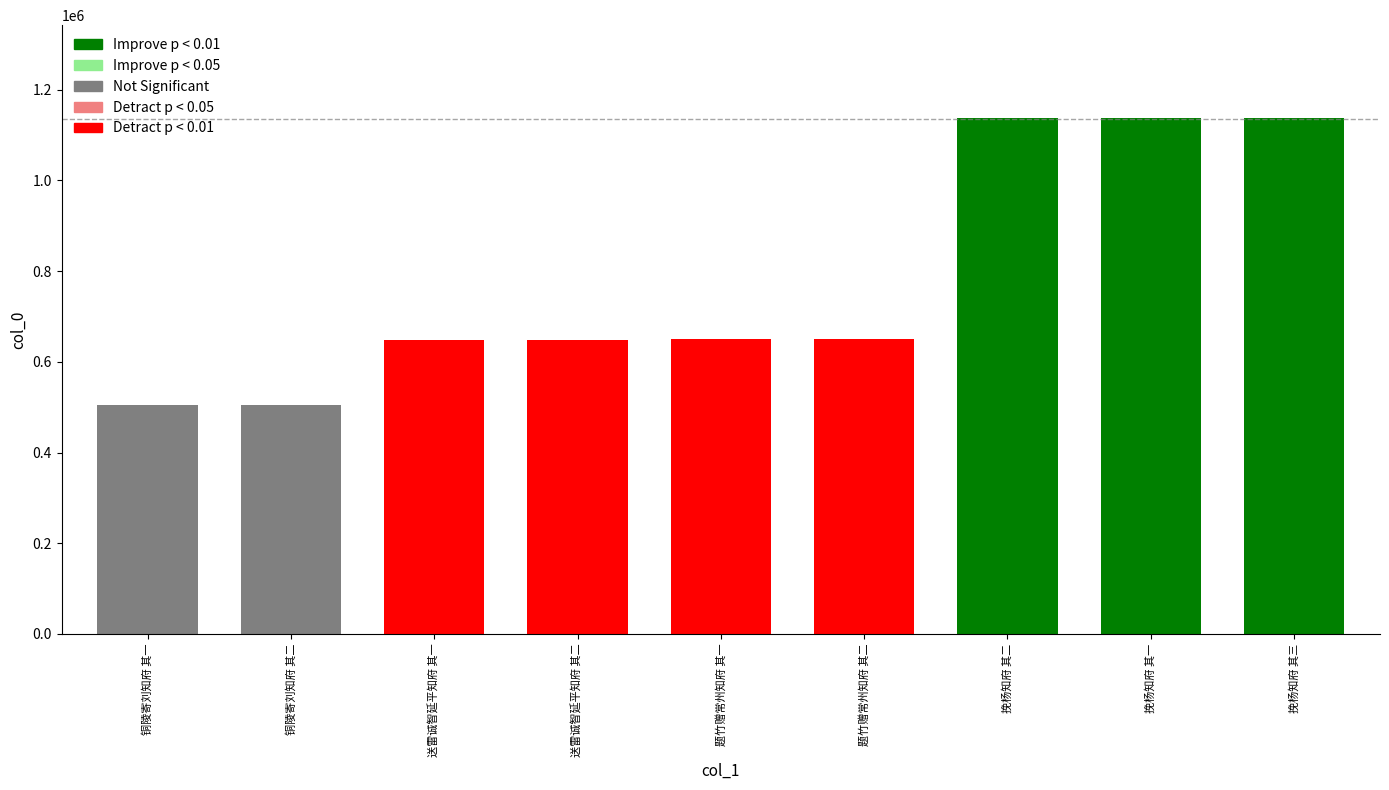

Count the number of categories in the chart.

9